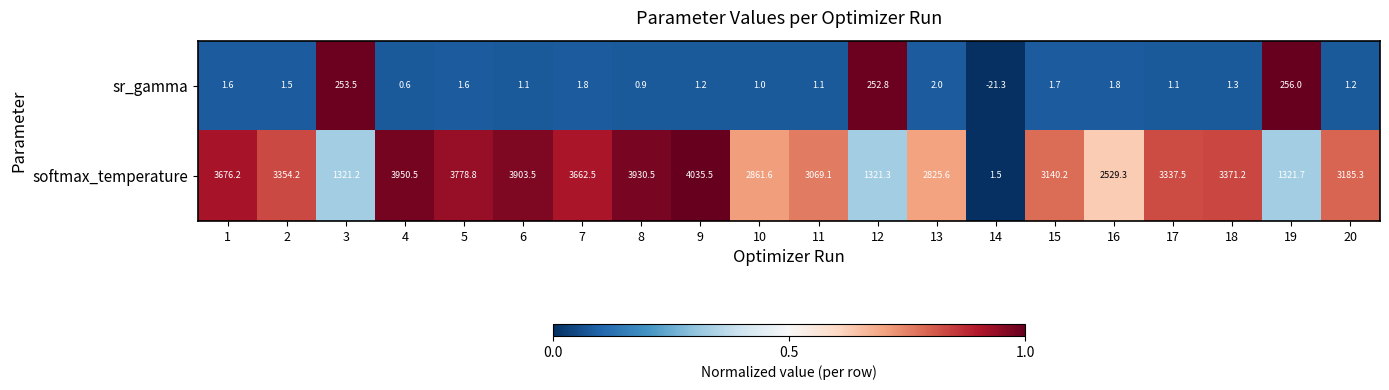

List the series in order of their peak value, highest first.

softmax_temperature, sr_gamma